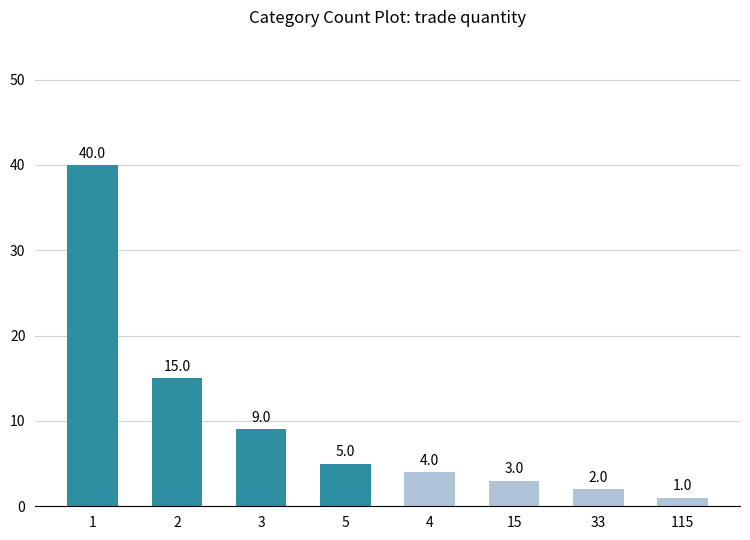

What is the minimum value shown in the chart?

1